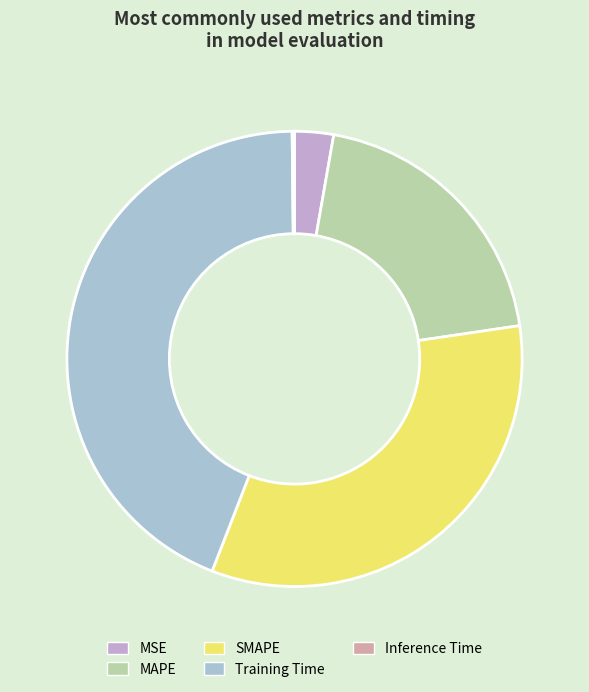

What is the largest slice in the pie chart?

Training Time